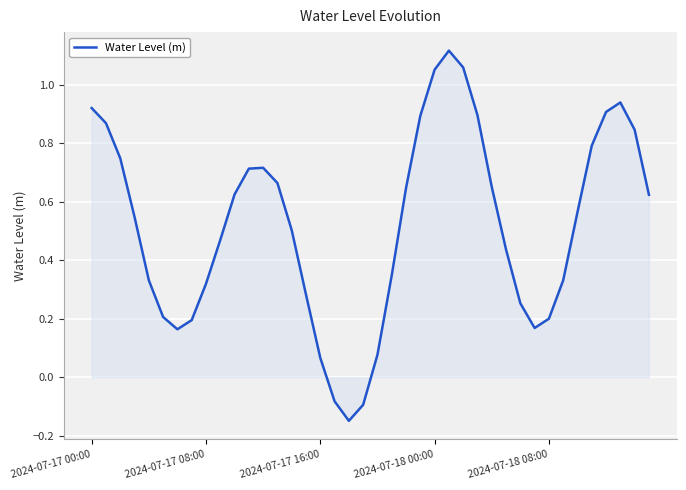

How many values are above zero?

37